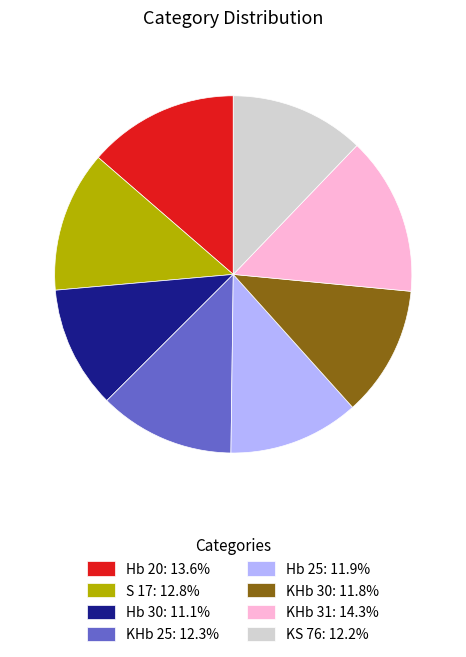

Which has a higher value, KHb 31 or Hb 25?

KHb 31